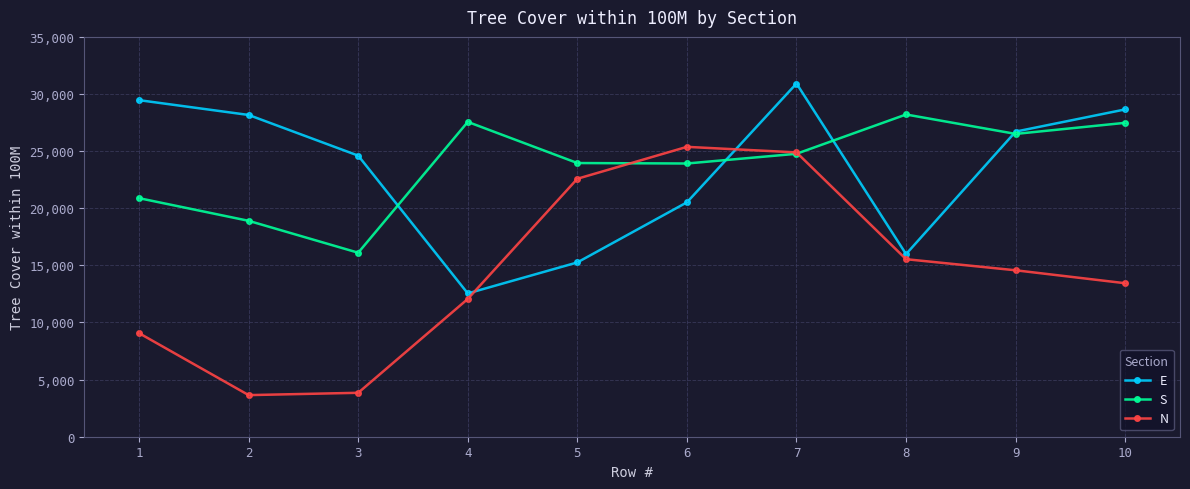

How many N values are between 9065 and 22581?

6